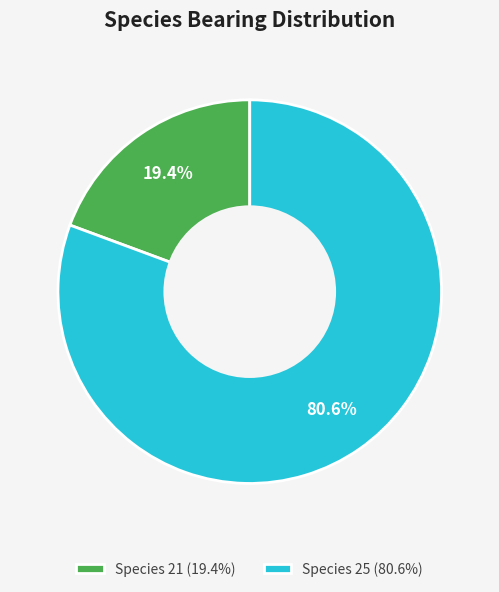

Rank the categories by value from highest to lowest.

Species 25 (80.6%), Species 21 (19.4%)